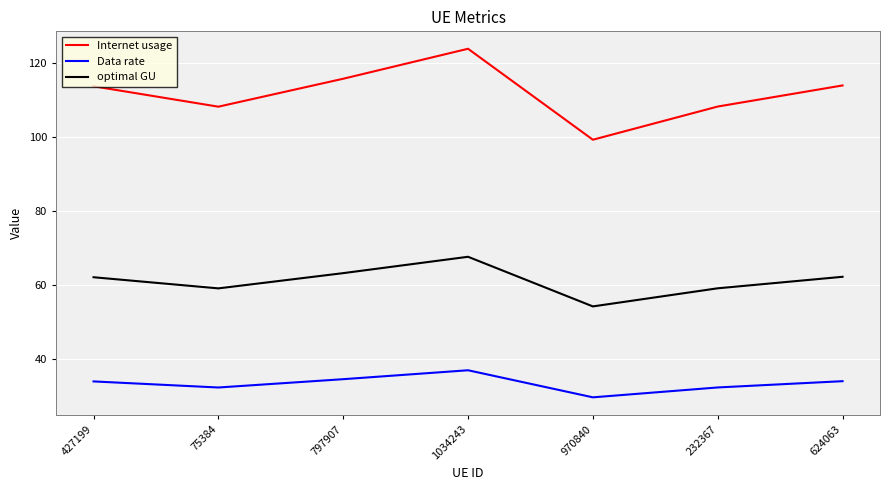

What is the difference between the optimal GU values at 797907 and 1034243?

4.4